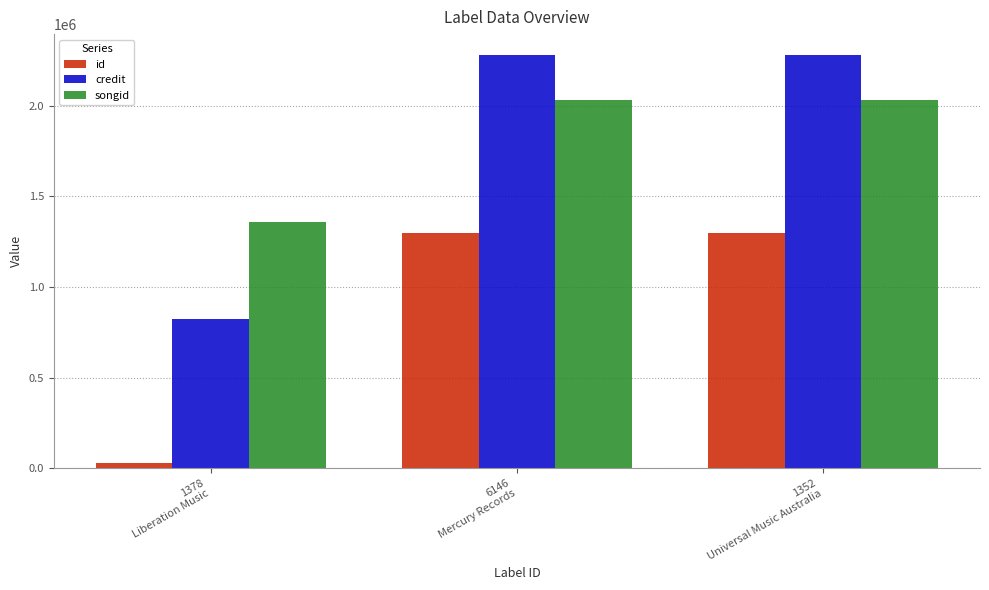

At how many categories does at least one series exceed 1127578?

3